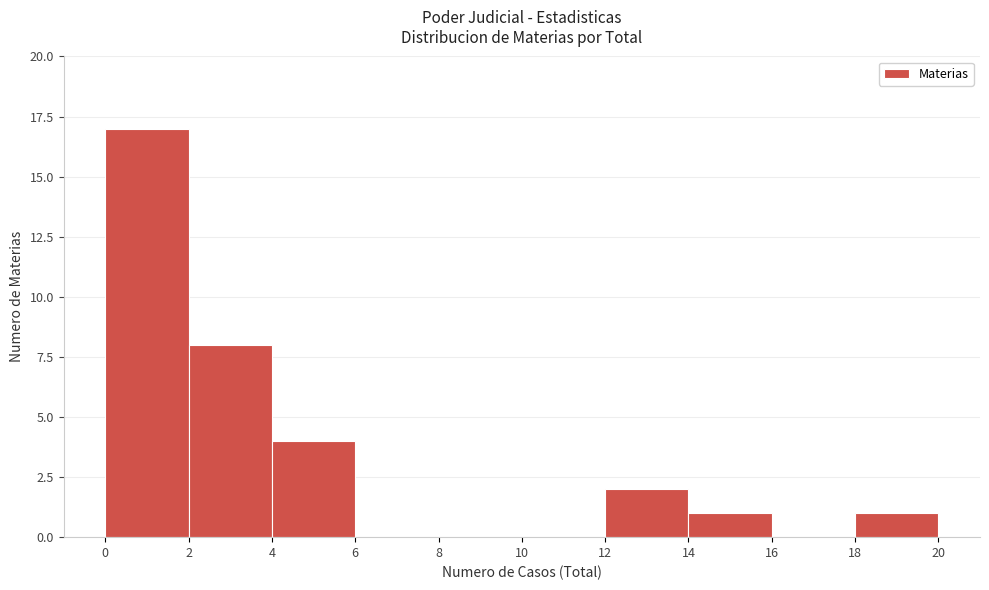

Over which range of the x-axis is the bar tallest?

0 to 2